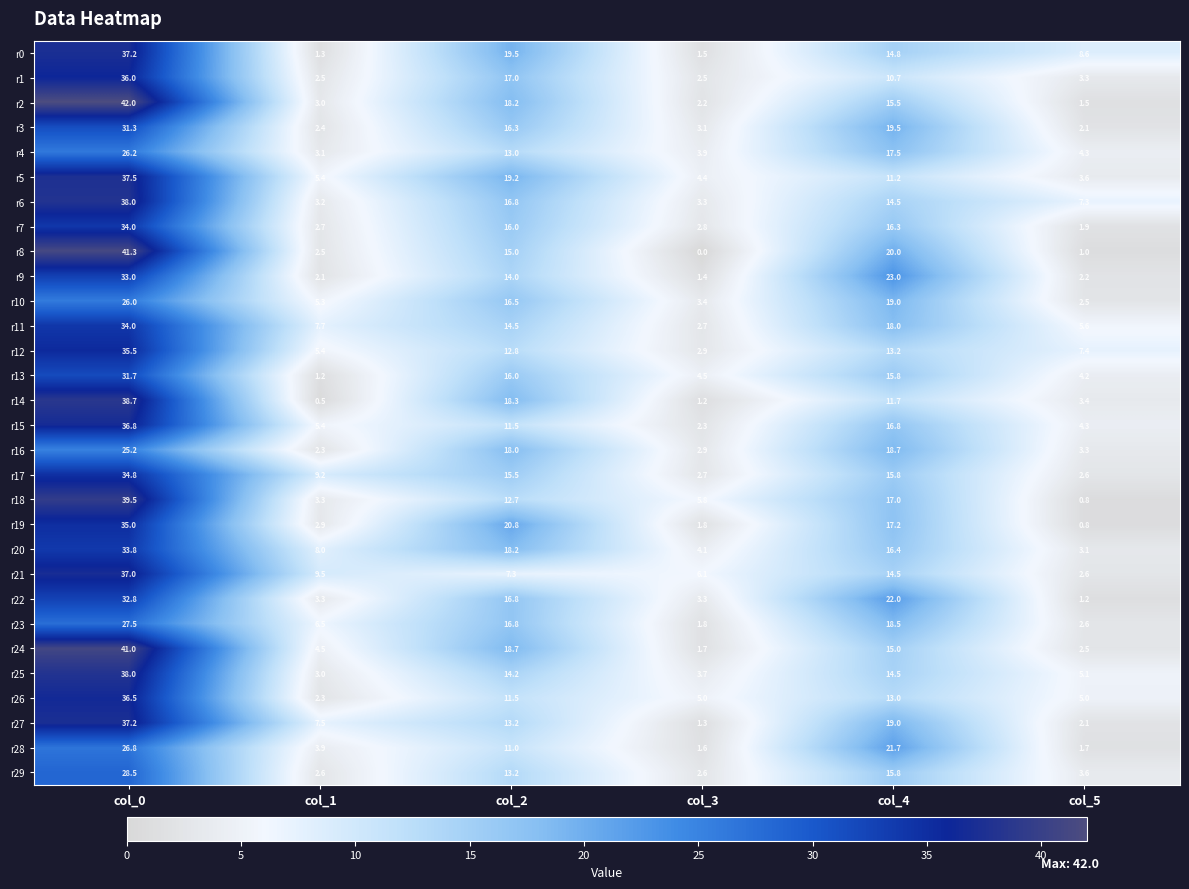

What is the highest value of the r5 series?

37.5